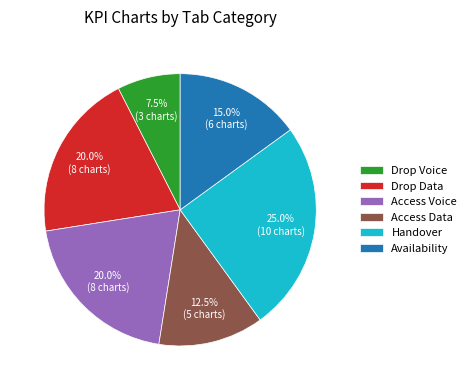

Which category has the smallest portion of the pie?

Drop Voice